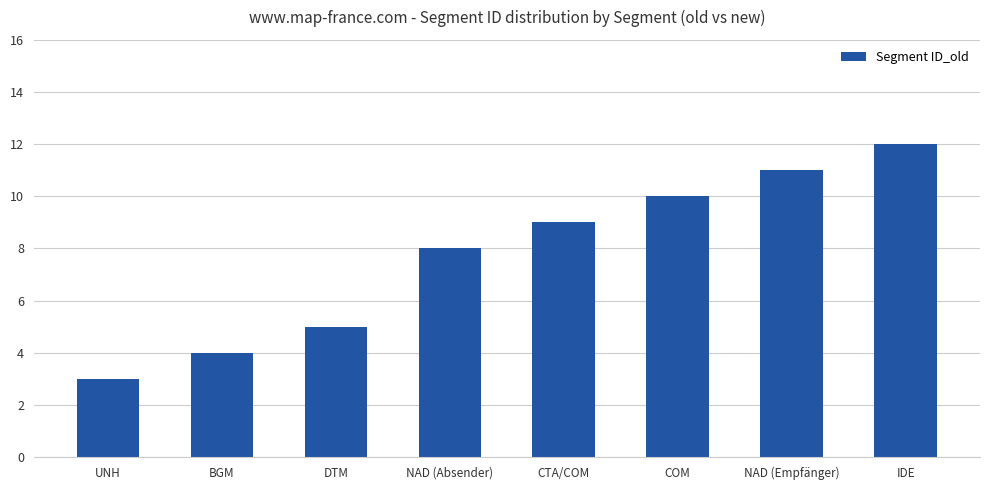

Count the values in the range 5 to 11.

5